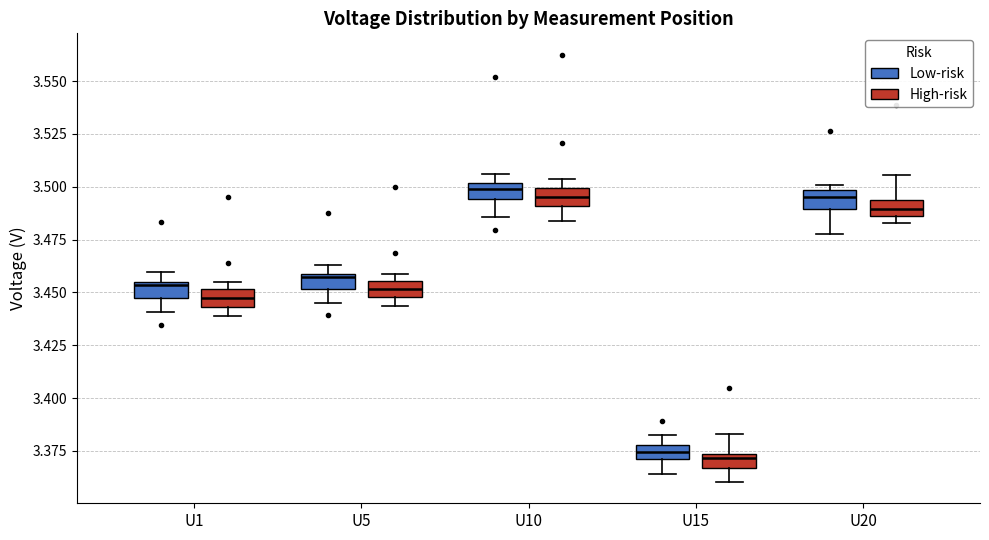

Where does the lower whisker of the box for U10 (Low-risk) end on the y-axis? The values are not printed on the chart, so give them approximately, as read against the axis.

3.485